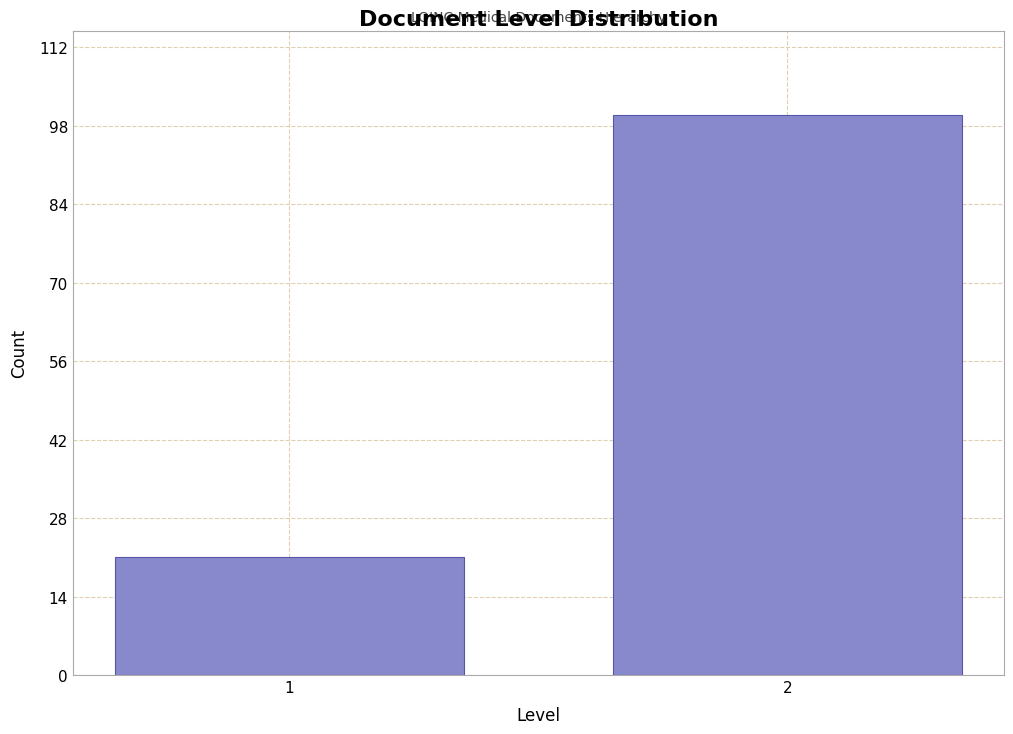

Reading left to right, transcribe all the data shown in this chart.

21	100